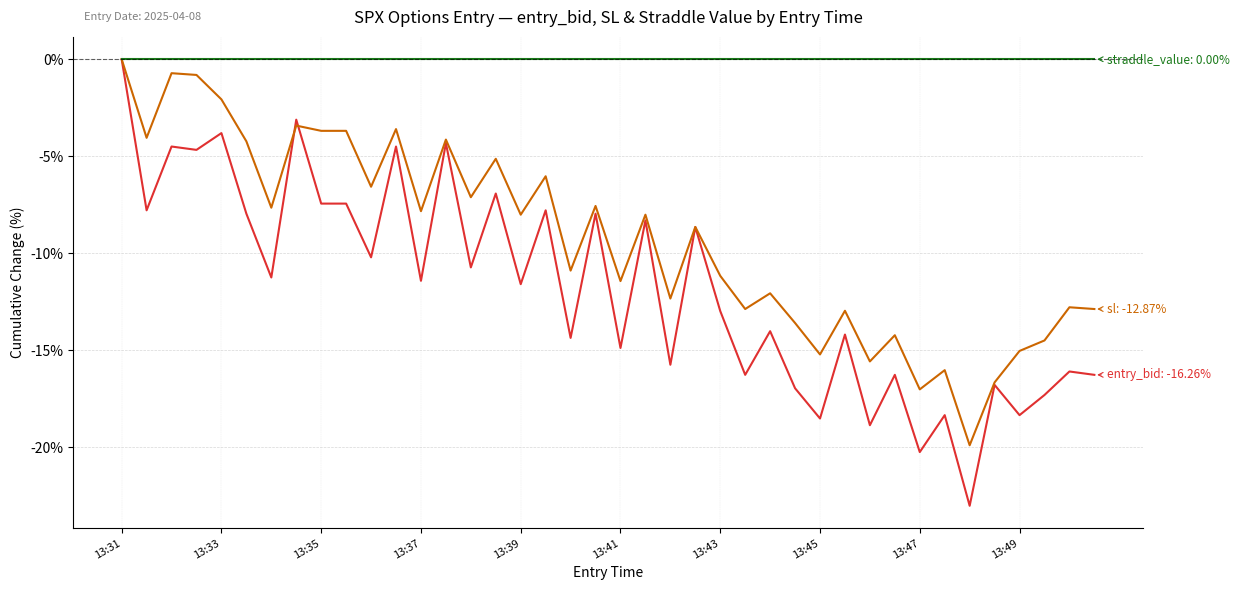

Is this an area chart (filled region under the line)?

No